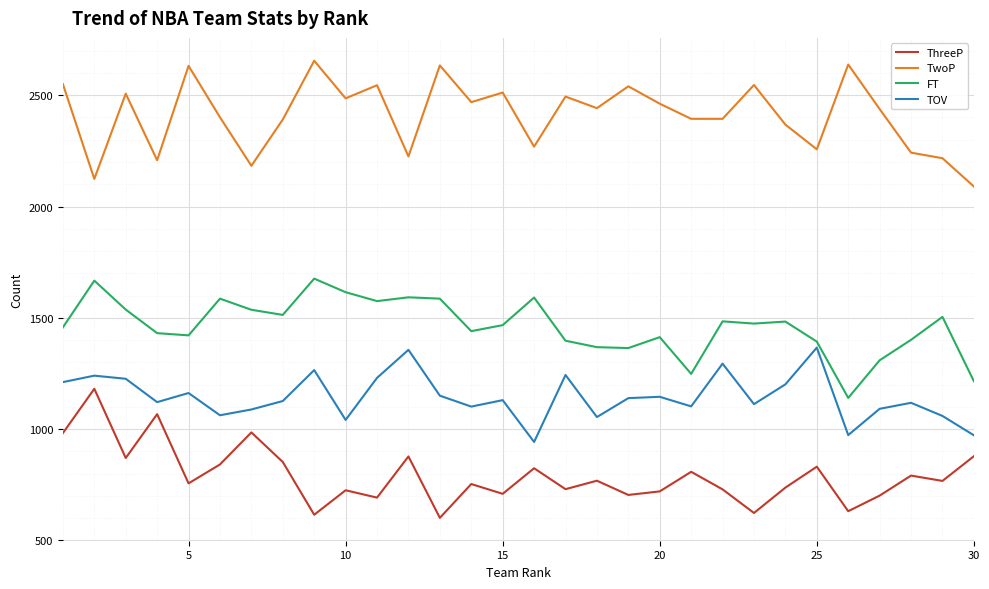

Which series has the largest total across all categories?

TwoP